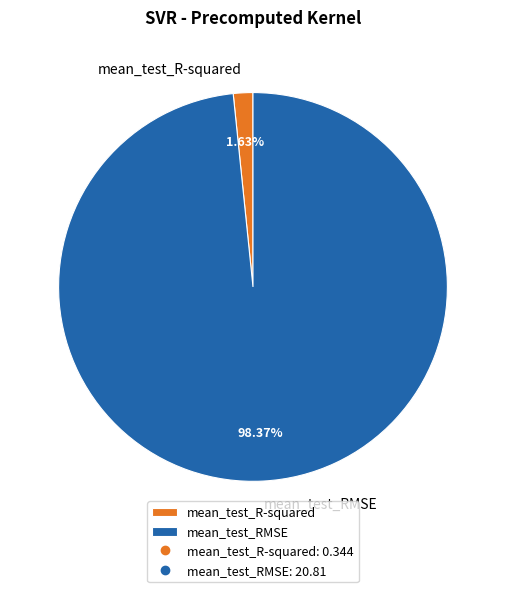

What is the largest slice in the pie chart?

mean_test_RMSE